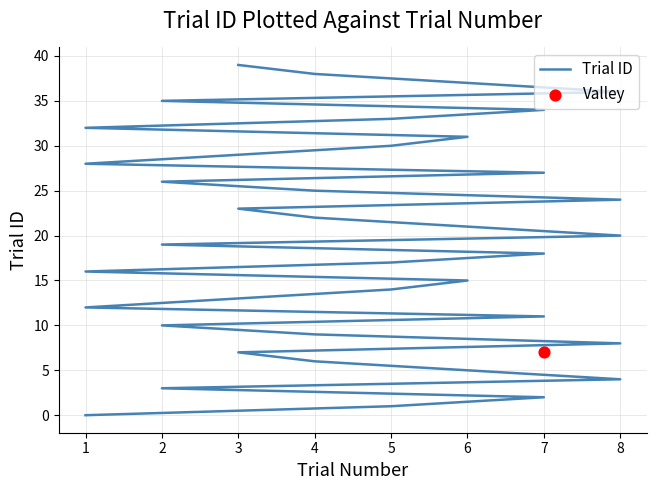

Approximately how many times larger is the value at 2 compared to 5?

0.3